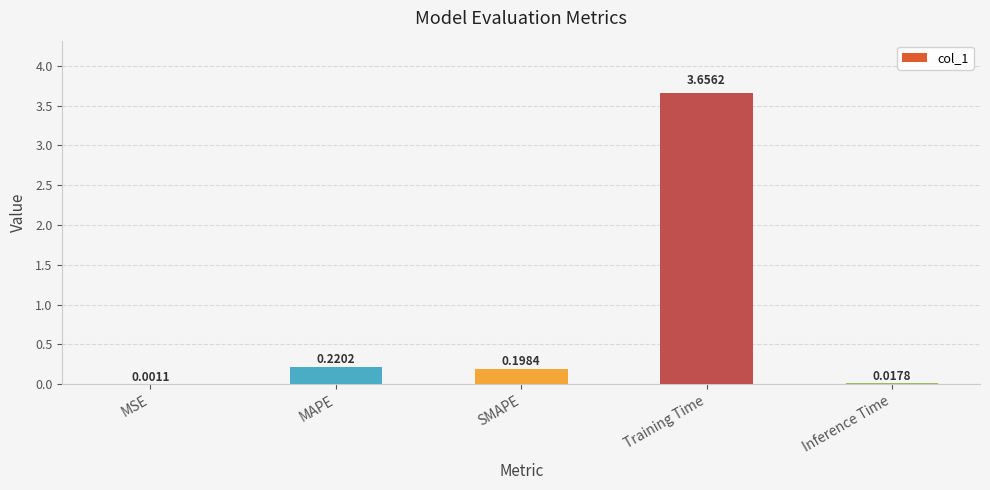

What is the change in value from MSE to SMAPE?

+0.2